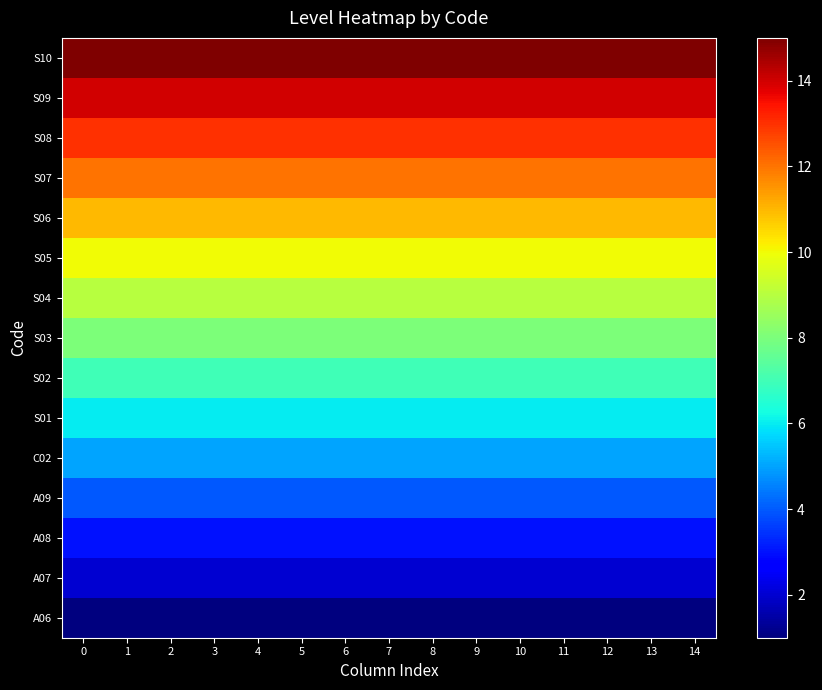

Rank the series at 2 from highest to lowest value.

S10, S09, S08, S07, S06, S05, S04, S03, S02, S01, C02, A09, A08, A07, A06